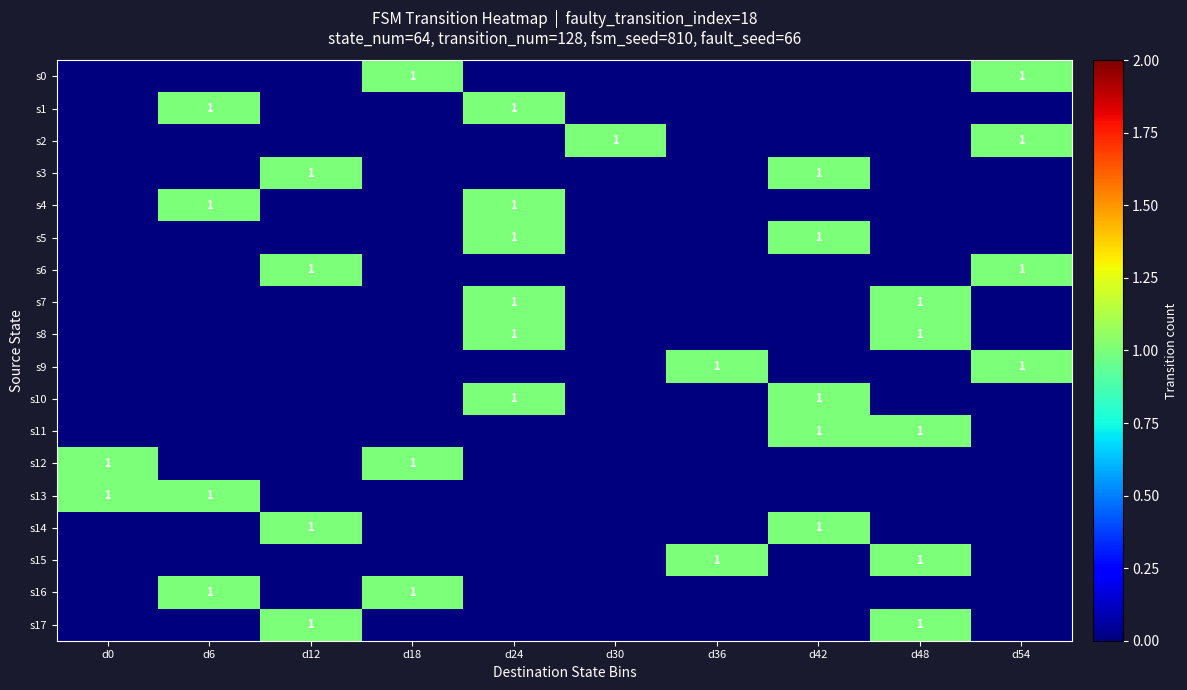

Is it true that s15 equals 0 at d36?

False